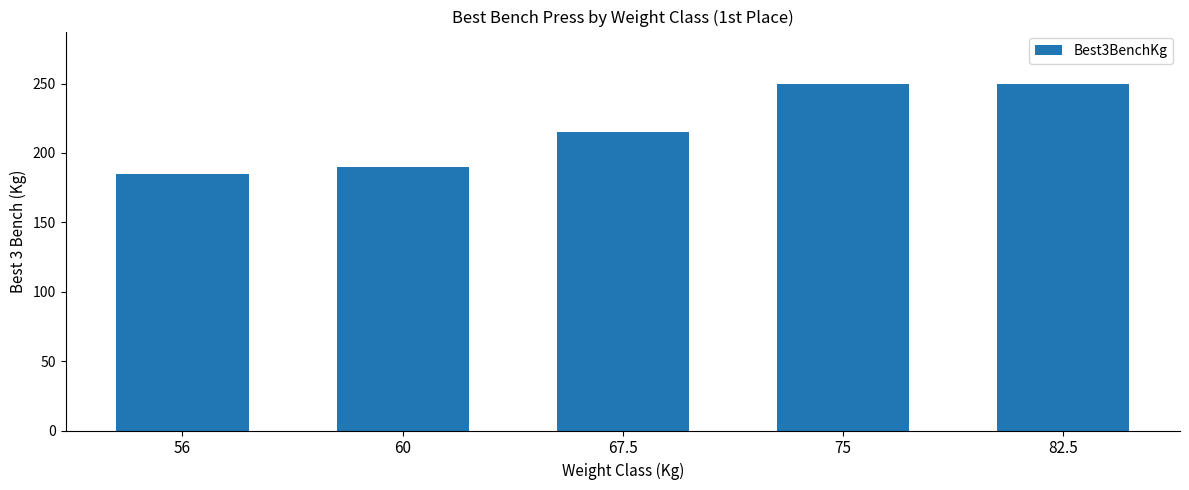

What is the change in value from 60 to 75?

+60